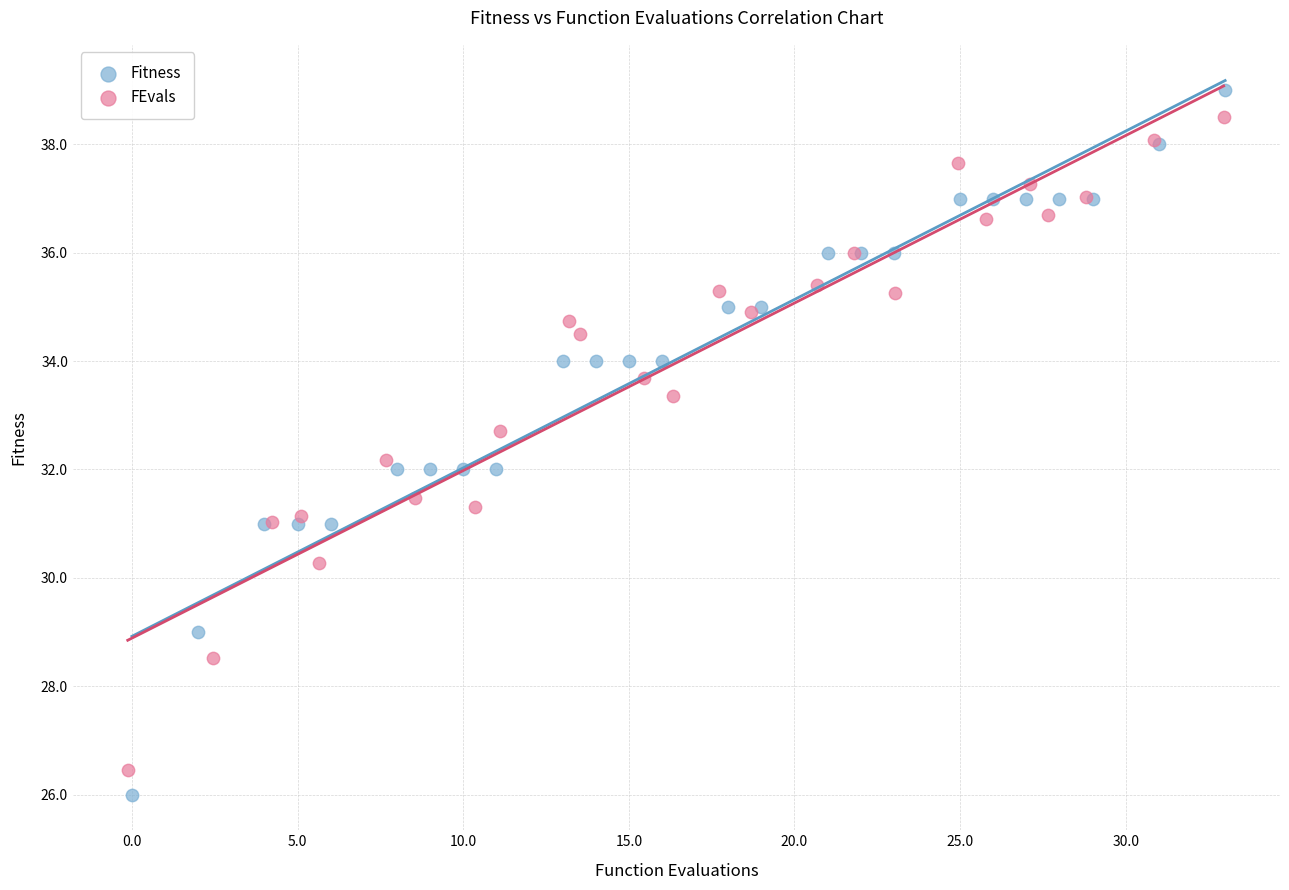

What are all the series names shown in the legend?

Fitness, FEvals